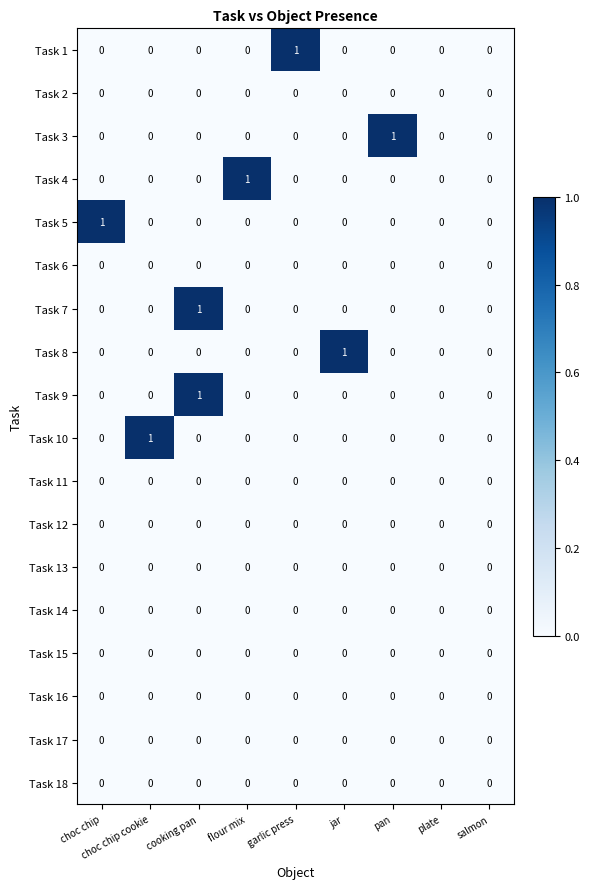

Count the number of data series in this chart.

18